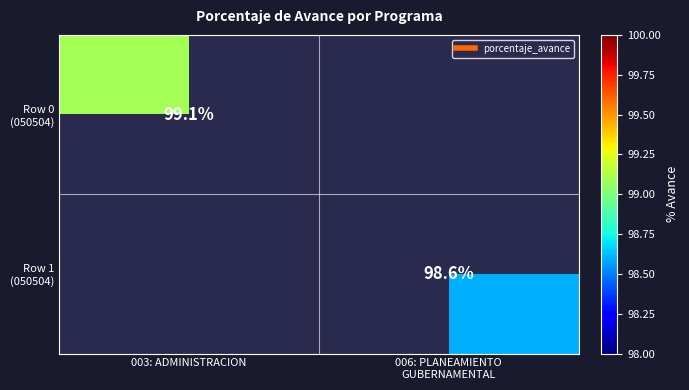

Is it true that Row 1 (050504) equals 98.6 at 006: PLANEAMIENTO GUBERNAMENTAL?

True